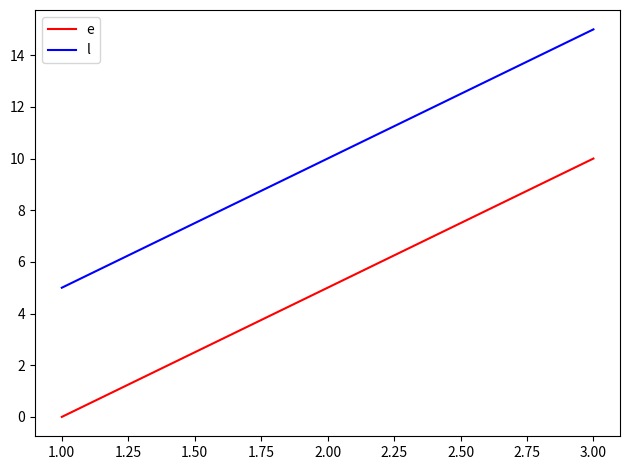

The value of l at 1.00 is 5. True or false?

True